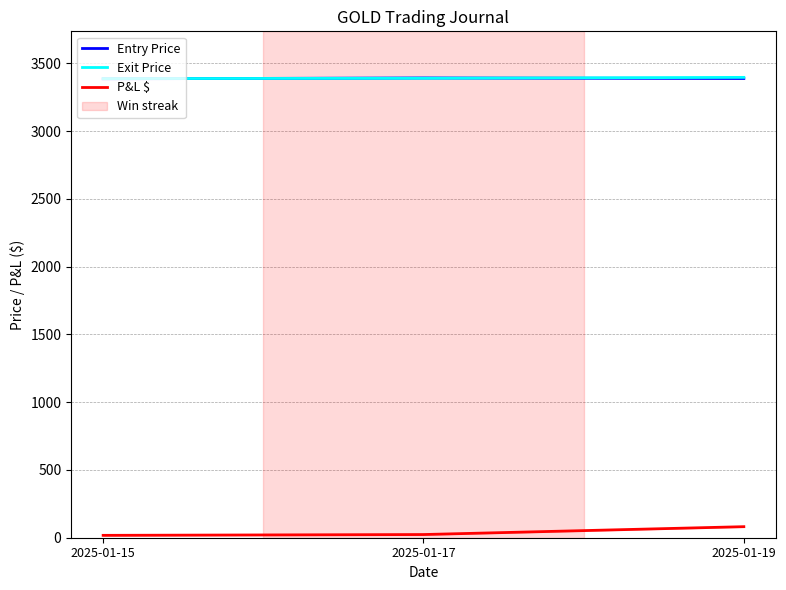

What are all the series names shown in the legend?

Entry Price, Exit Price, P&L $